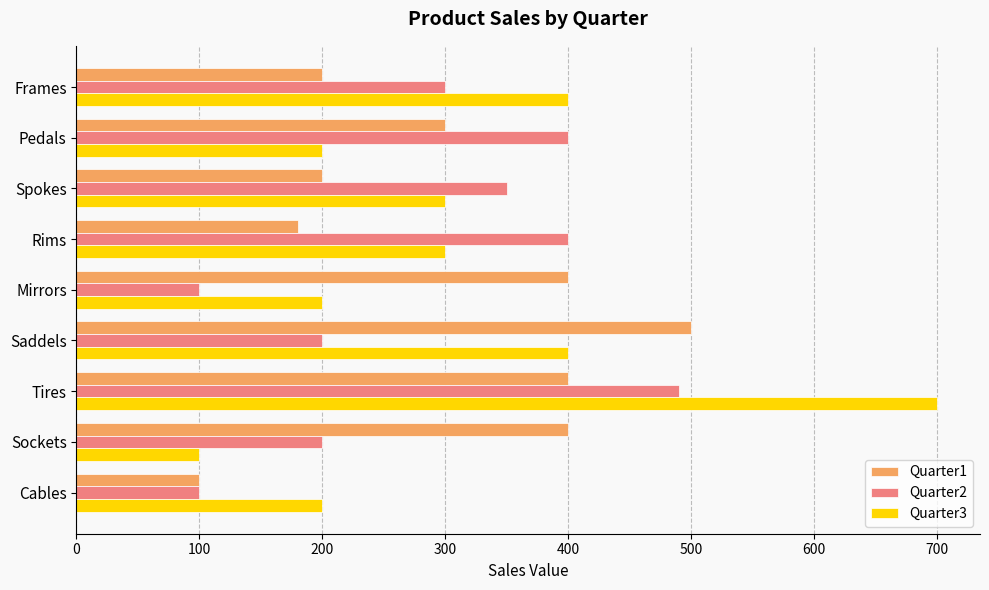

Where is Quarter1 nearest to the value 300?

Pedals